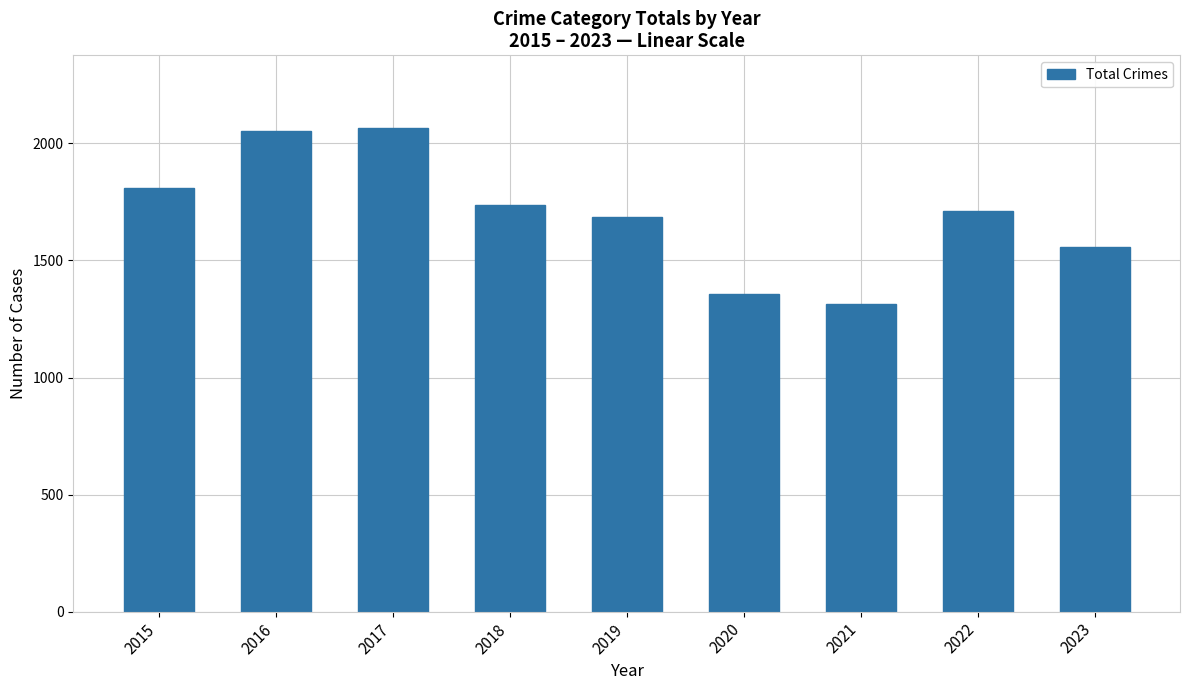

Read the value at 2016, to the nearest 100.

2100